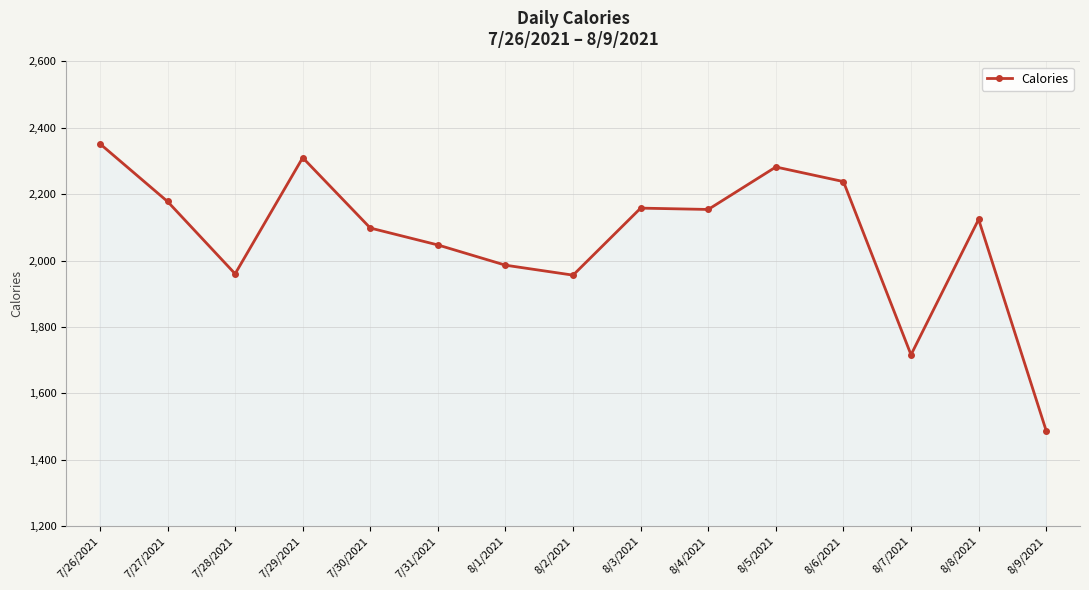

What is the label of the 6th point from the right?

8/4/2021